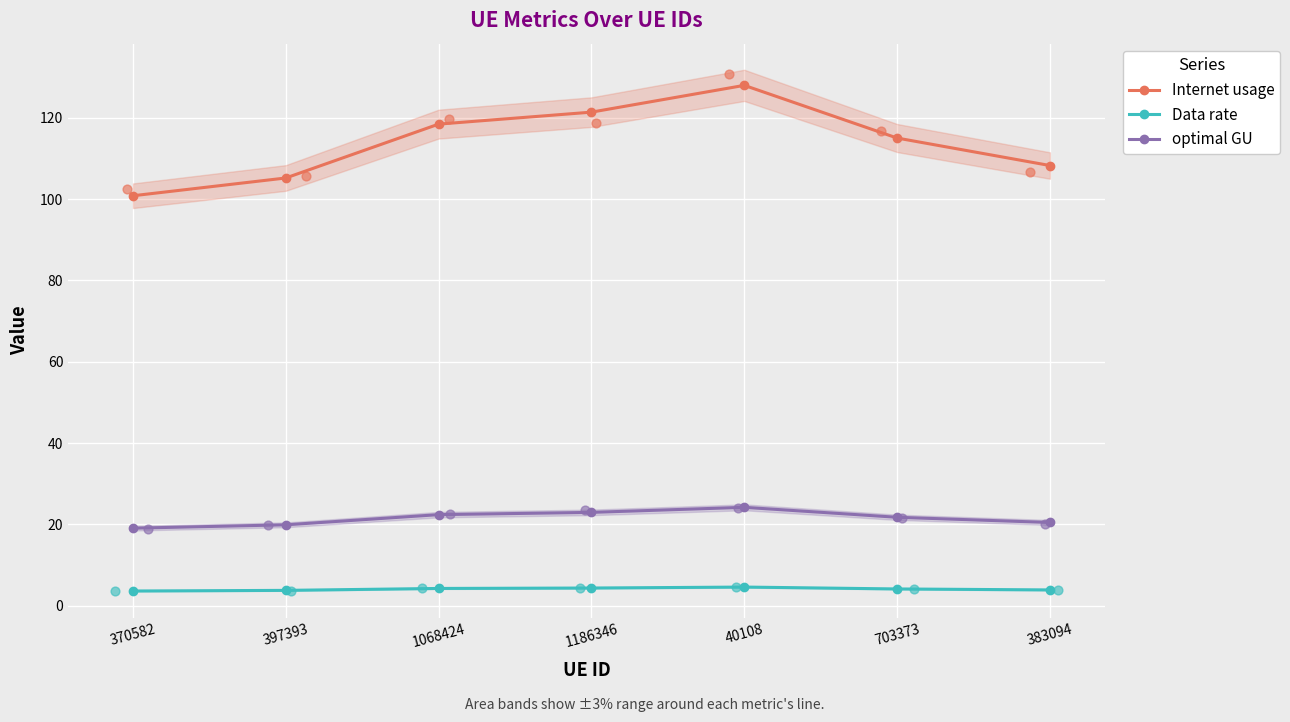

At which category is the sum across all series the highest?

40108